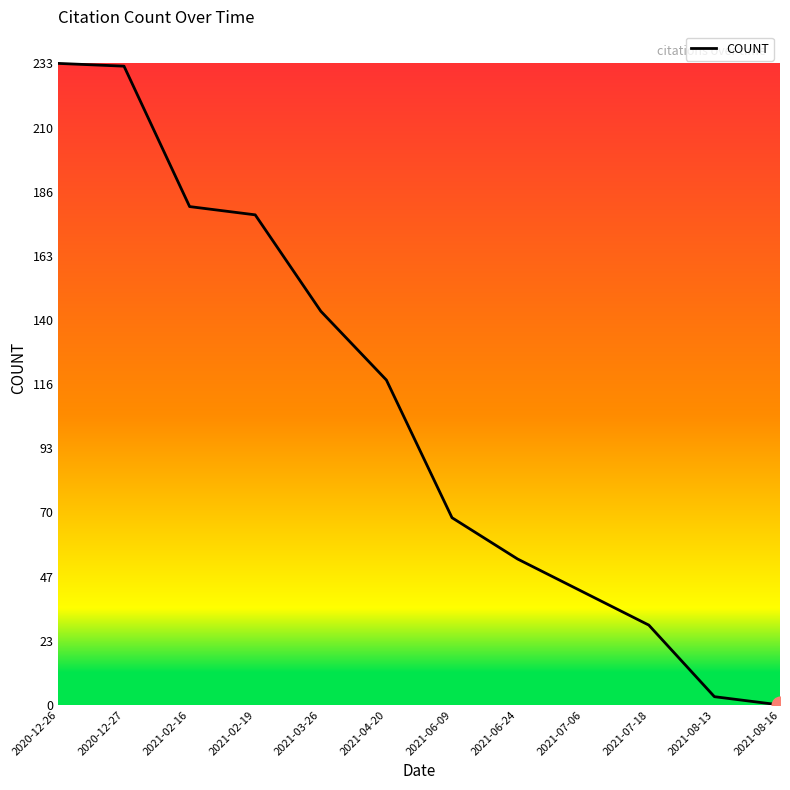

True or false: the data shows 378 at 2020-12-26.

False